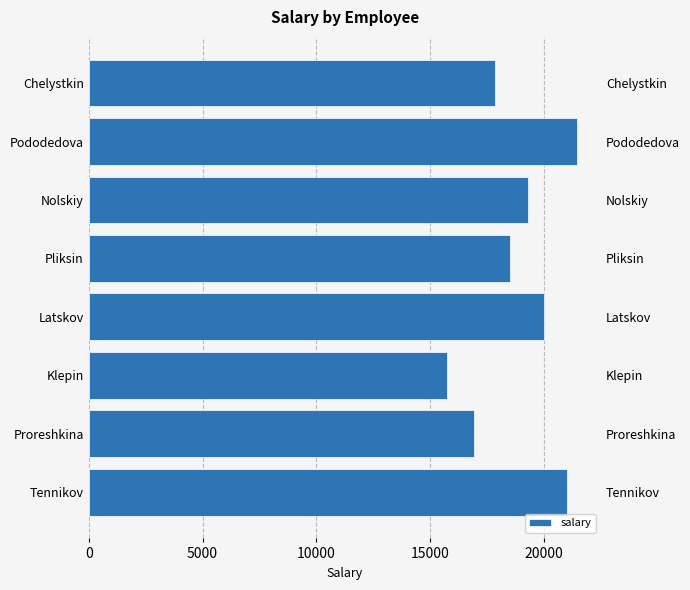

True or false: the data shows 29585 at Nolskiy.

False